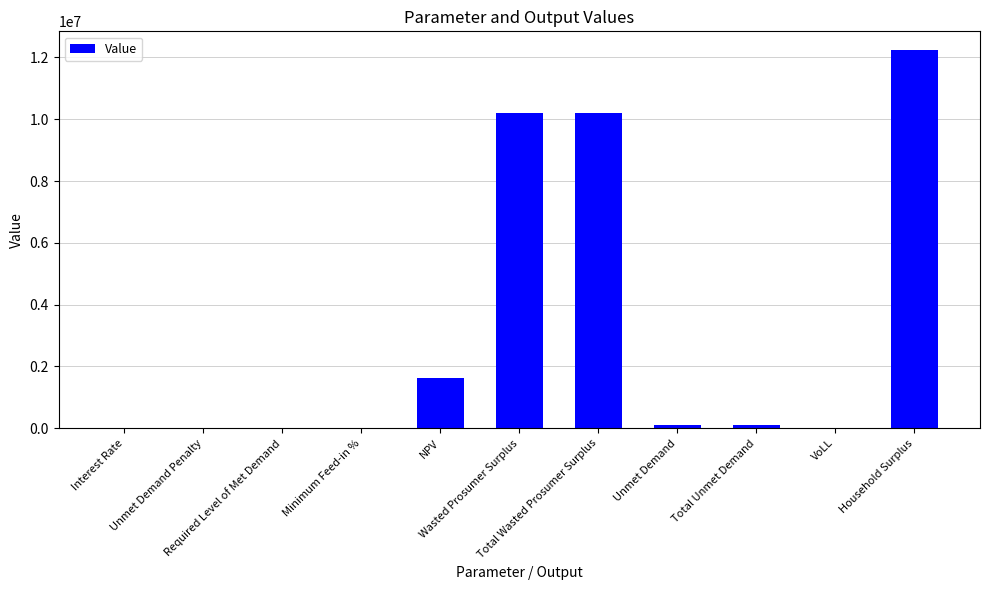

What is the greatest value displayed?

12230558.8